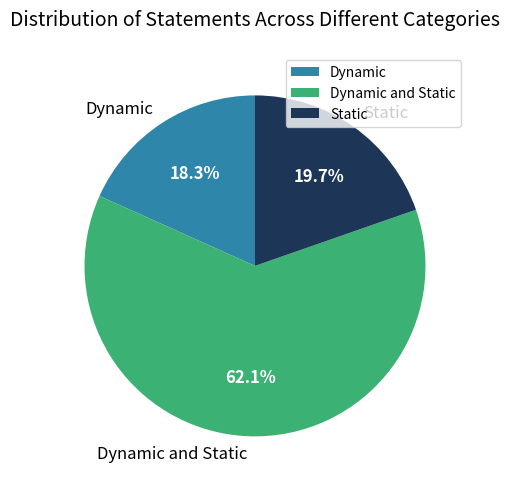

Is it true that Dynamic is 18% of the pie?

True